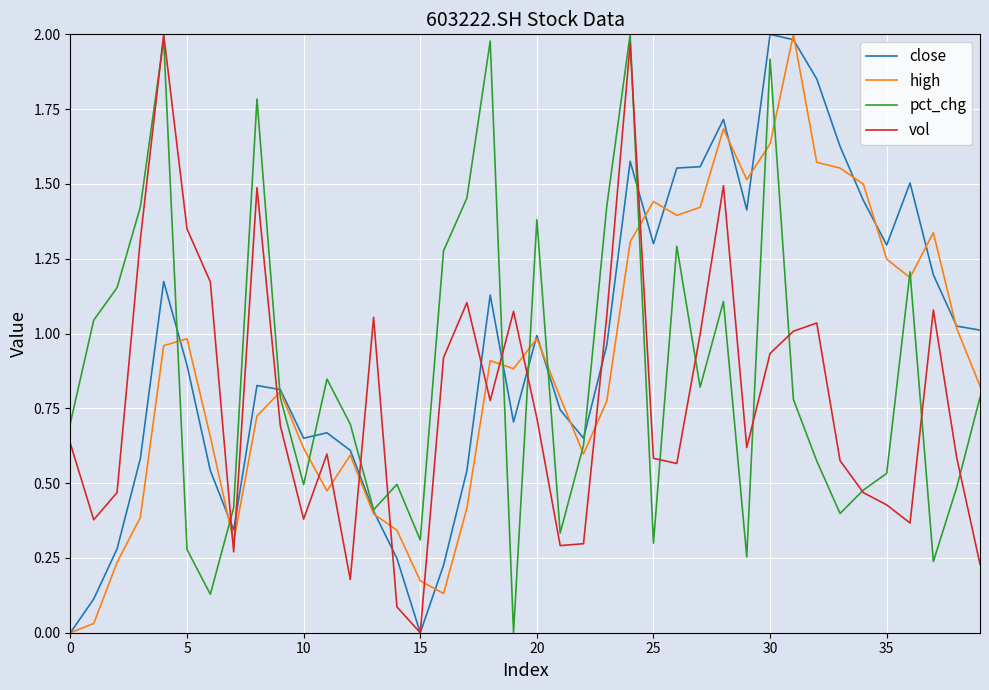

True or false: vol and high cross at least once.

True